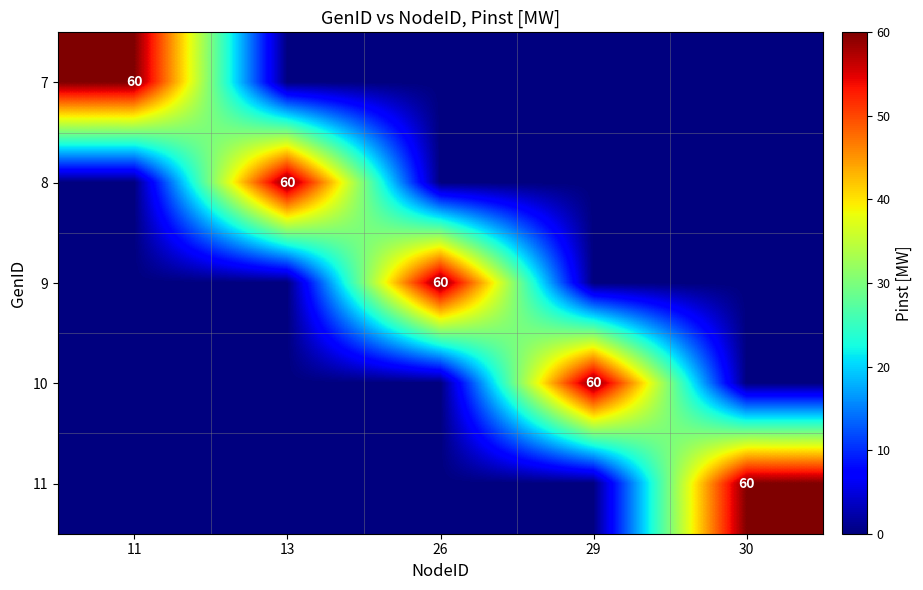

Count the number of categories in the chart.

5